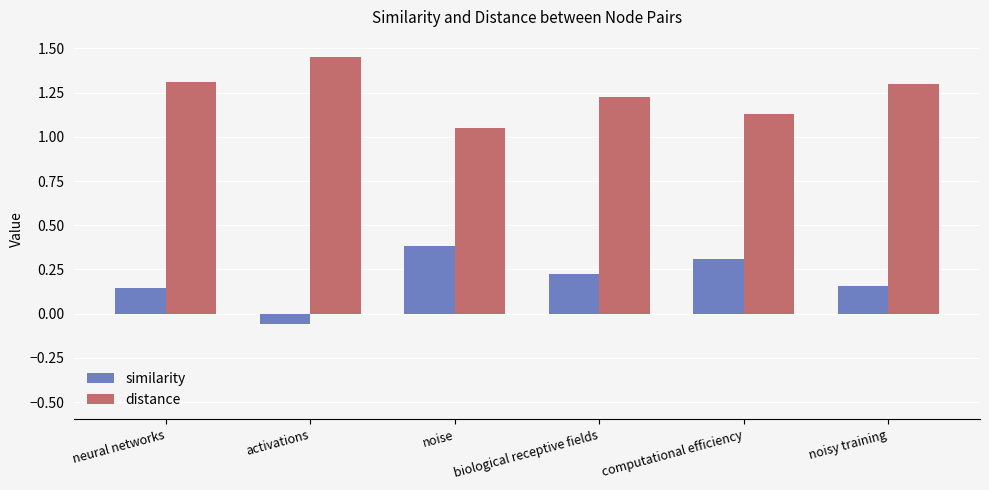

How many groups of bars are there?

6